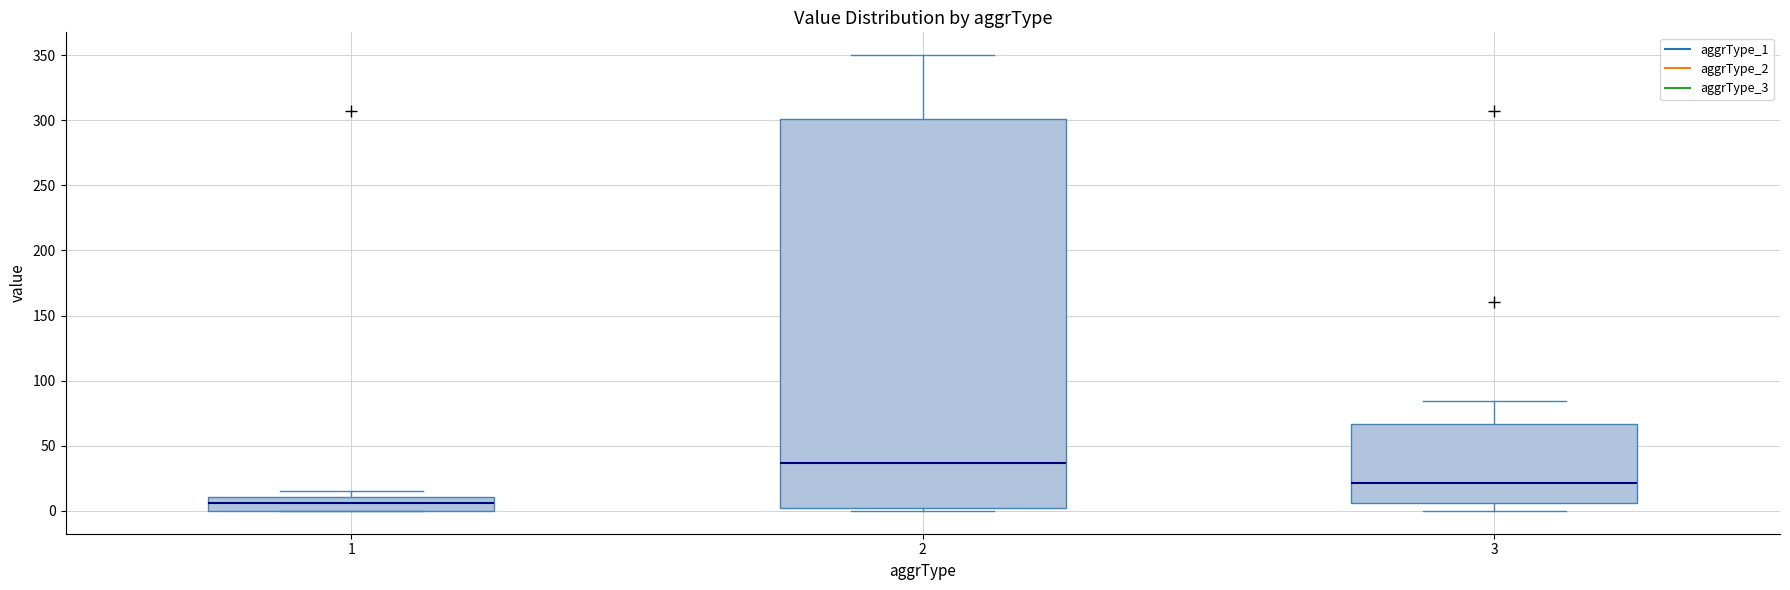

Where does the median line of the box at x = 1 sit on the y-axis? The values are not printed on the chart, so give them approximately, as read against the axis.

5